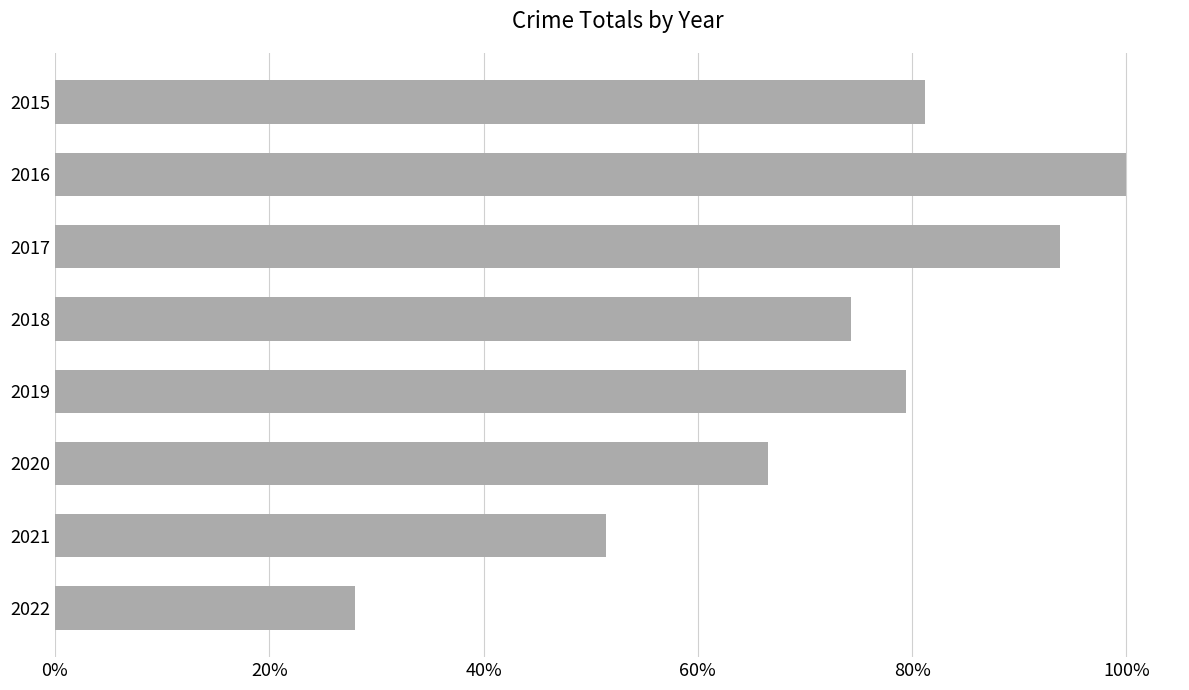

Rank the categories by value from lowest to highest.

2022, 2021, 2020, 2018, 2019, 2015, 2017, 2016